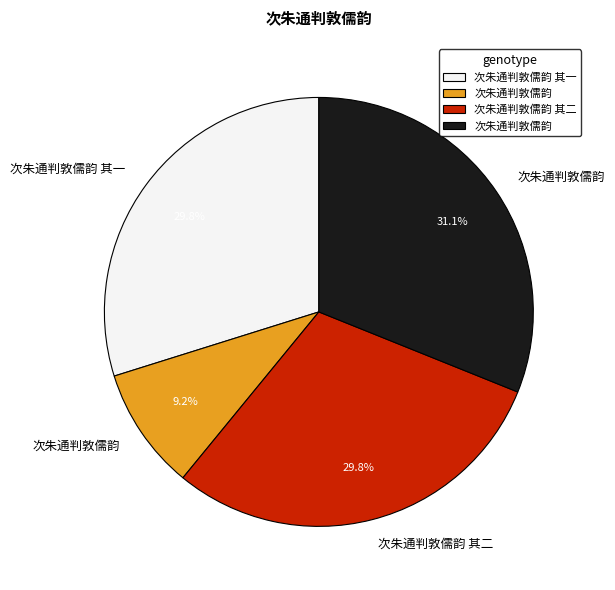

Is there any slice that represents more than half of the pie?

No